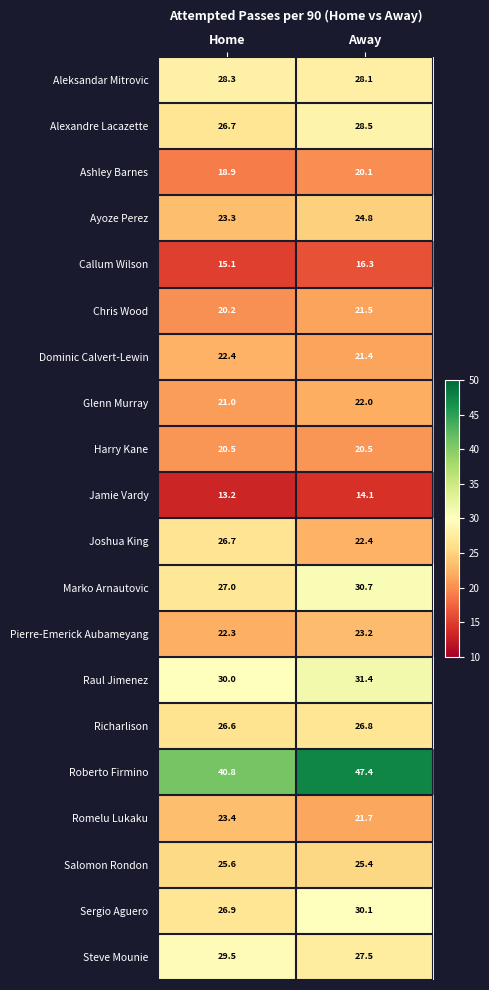

Where is Ashley Barnes nearest to the value 19?

Home